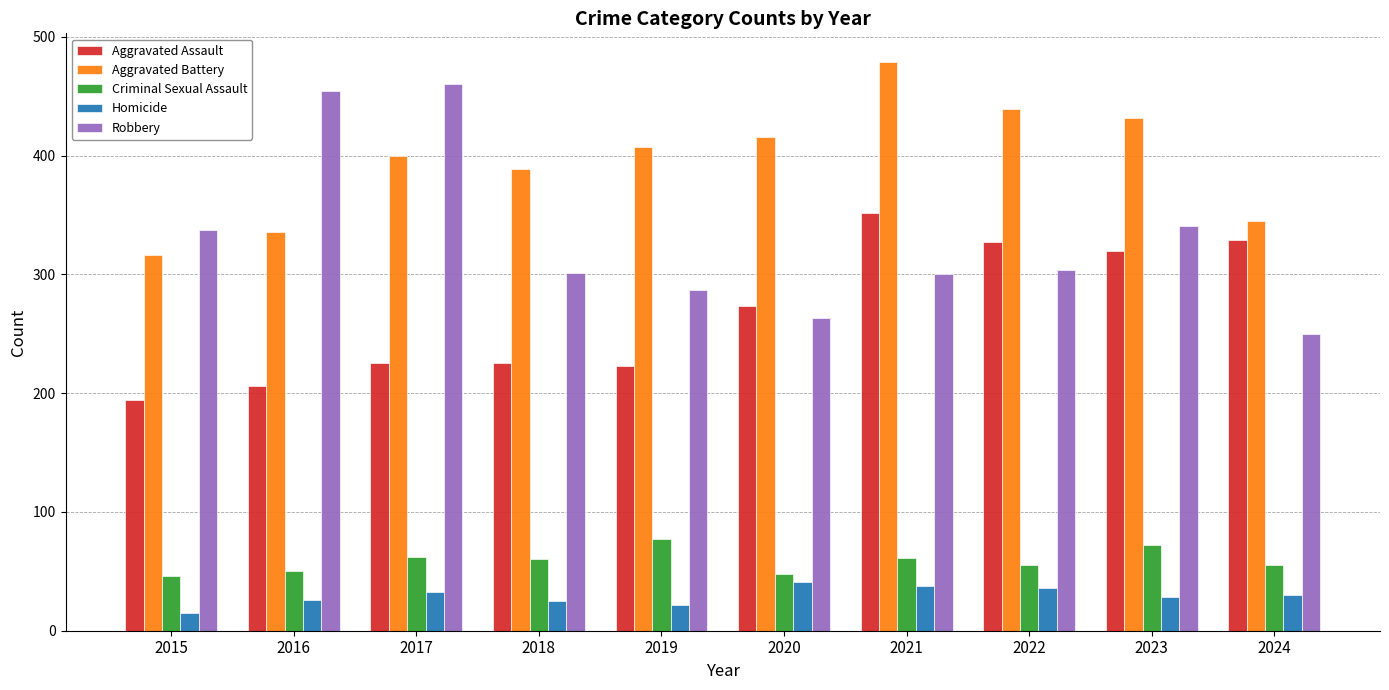

What is the total value across all series at 2017?

1180